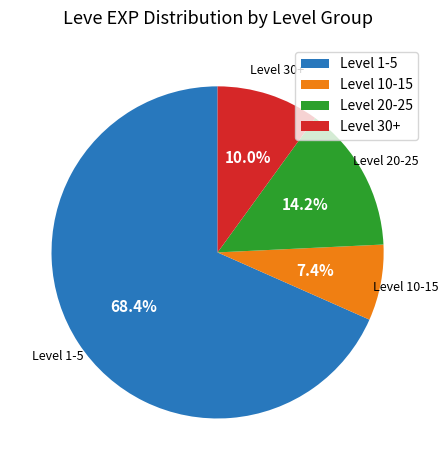

Is there any slice that represents more than half of the pie?

Yes